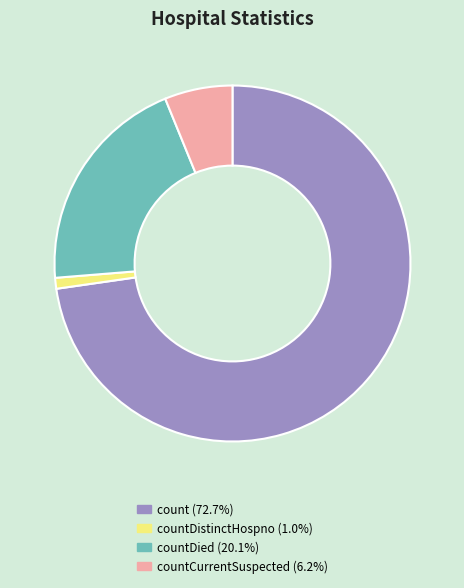

Is countDistinctHospno (1.0%) the majority of the pie?

No